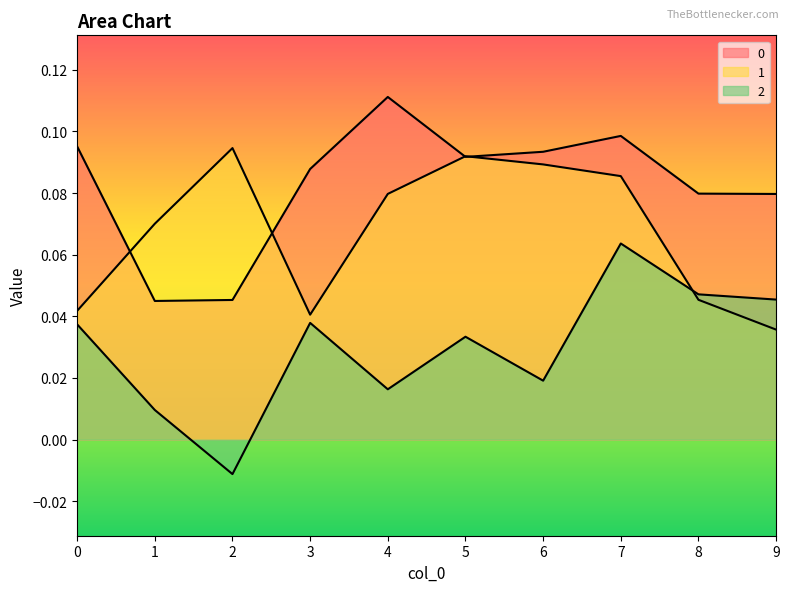

Which category has the highest value in the 0 series?

4